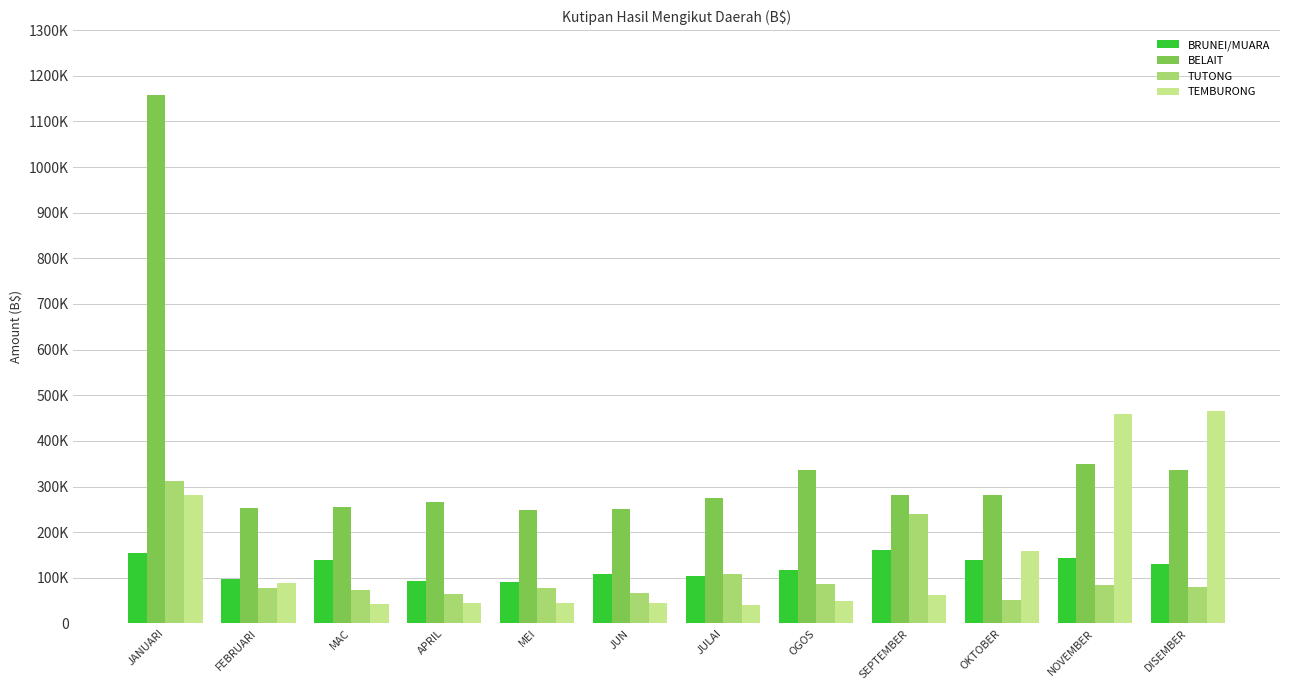

What are all the series names shown in the legend?

BRUNEI/MUARA, BELAIT, TUTONG, TEMBURONG